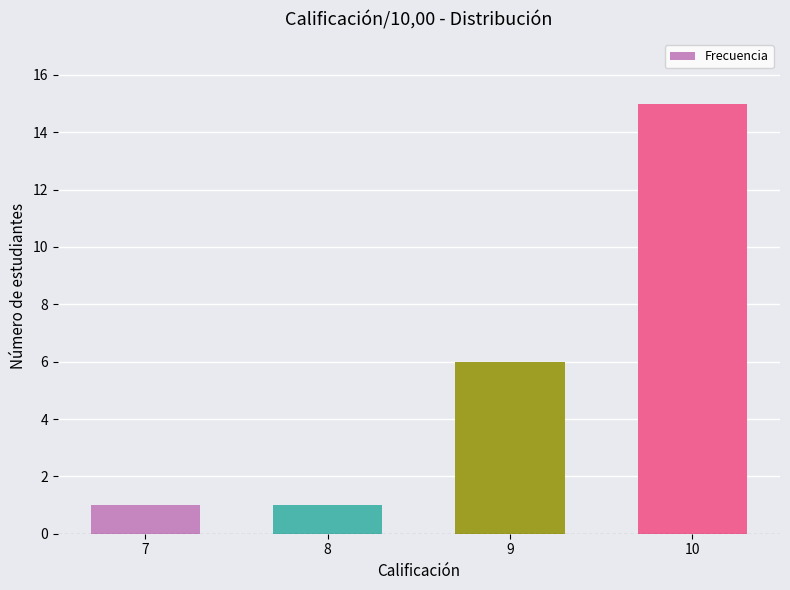

Are the bars horizontal?

No